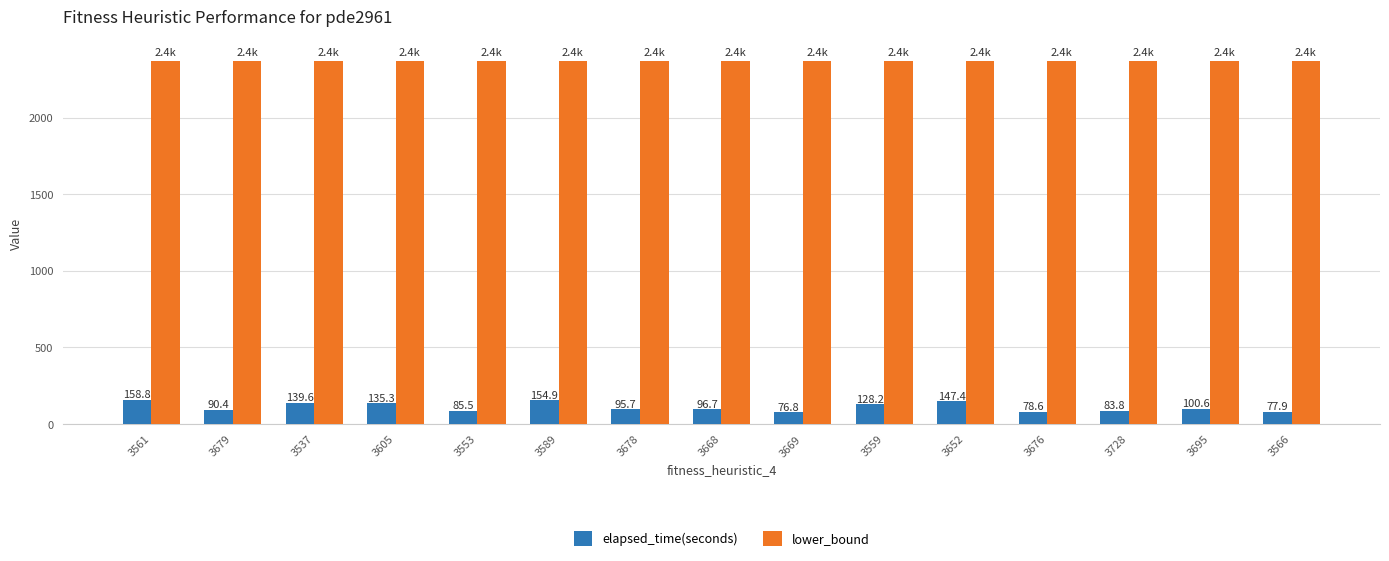

What is the minimum value for elapsed_time(seconds)?

76.8